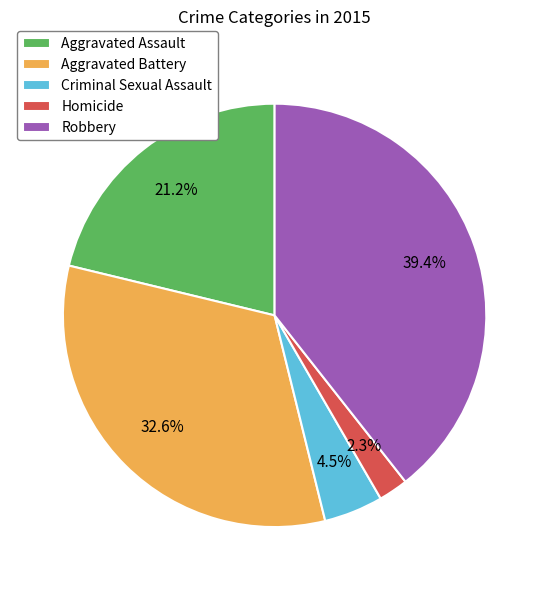

What percentage do Criminal Sexual Assault and Aggravated Battery together represent?

37.1%